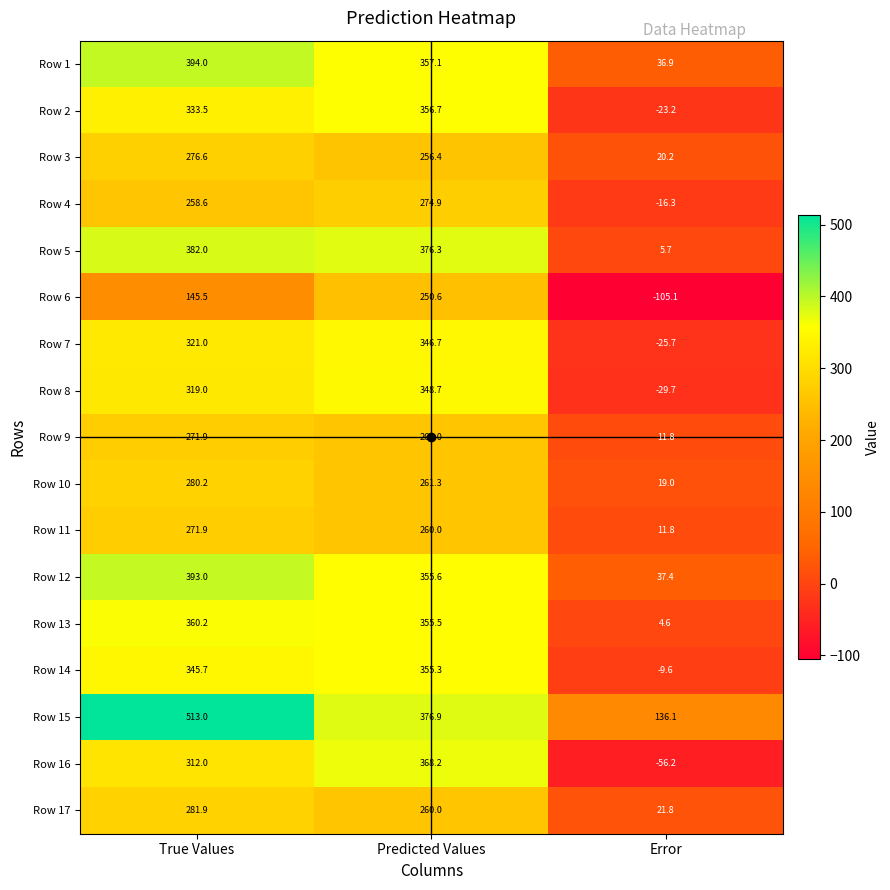

Which series changed the most between True Values and Error?

Row 15